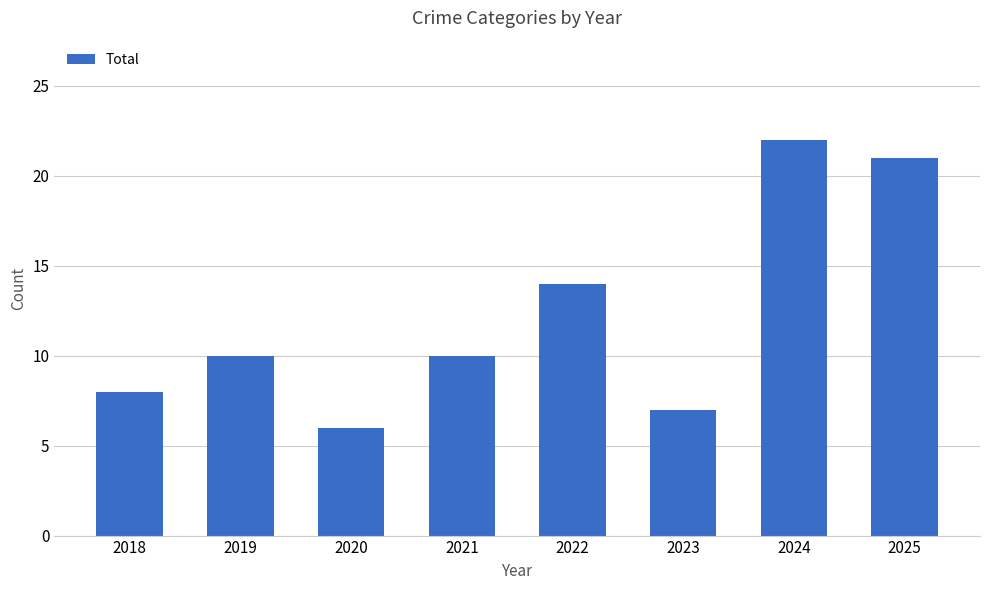

Are the bars grouped side by side (vs. stacked)?

No